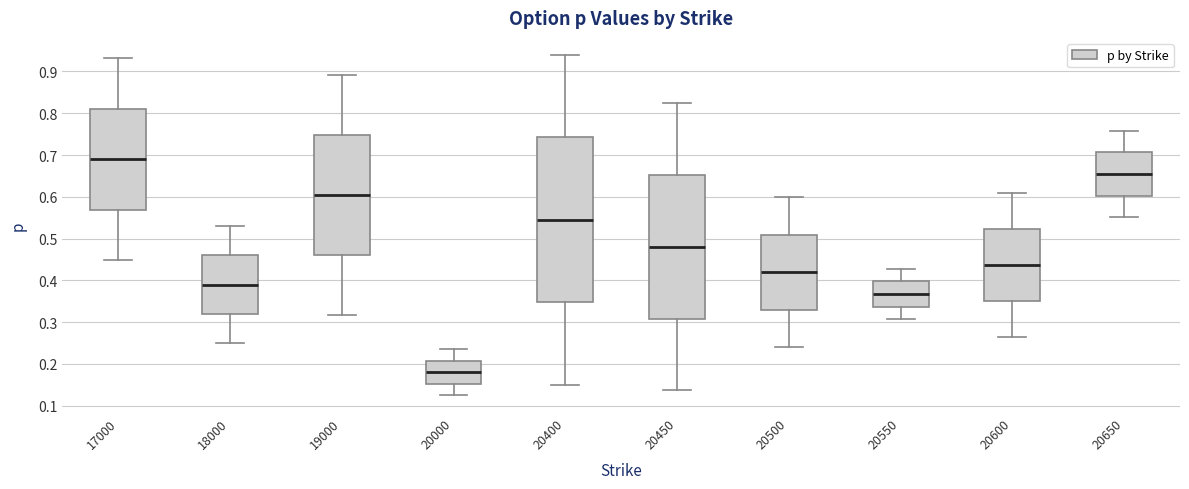

Reading left to right, transcribe this box plot: for each box, give where its median line is, the range the box spans, and where its two whiskers end, as read against the y-axis. The values are not printed on the chart, so give them approximately, as read against the axis.

17000: median 0.69, box 0.57 to 0.81, whiskers 0.45 to 0.93
18000: median 0.39, box 0.32 to 0.46, whiskers 0.25 to 0.53
19000: median 0.61, box 0.46 to 0.75, whiskers 0.32 to 0.89
20000: median 0.18, box 0.15 to 0.21, whiskers 0.13 to 0.23
20400: median 0.54, box 0.35 to 0.74, whiskers 0.15 to 0.94
20450: median 0.48, box 0.31 to 0.65, whiskers 0.14 to 0.82
20500: median 0.42, box 0.33 to 0.51, whiskers 0.24 to 0.60
20550: median 0.37, box 0.34 to 0.40, whiskers 0.31 to 0.43
20600: median 0.44, box 0.35 to 0.52, whiskers 0.27 to 0.61
20650: median 0.65, box 0.60 to 0.71, whiskers 0.55 to 0.76